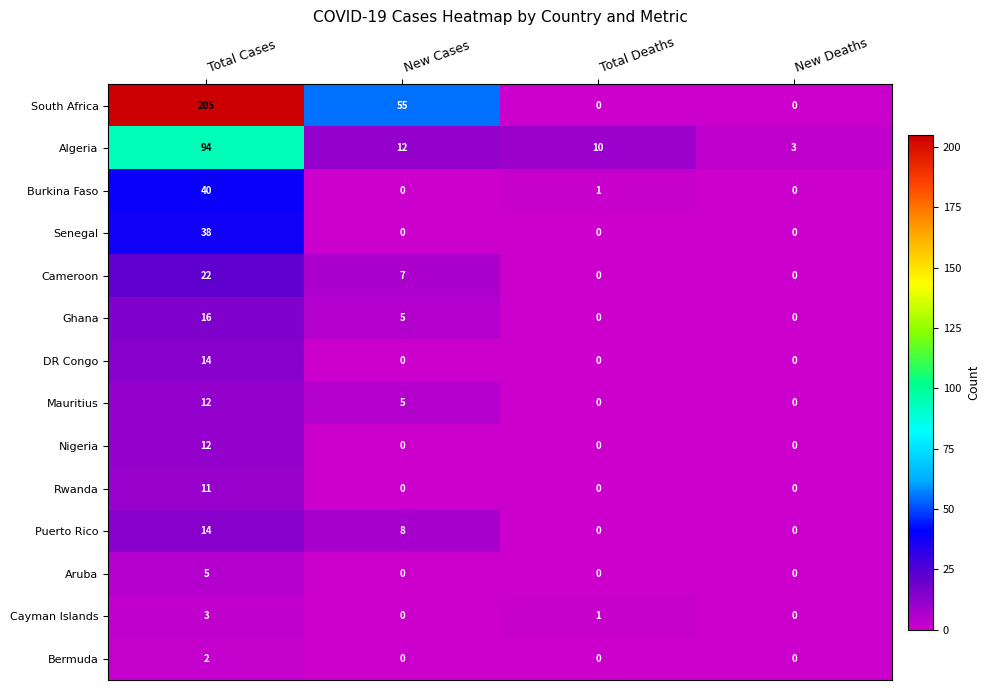

The value of Cameroon at New Cases is 3. True or false?

False